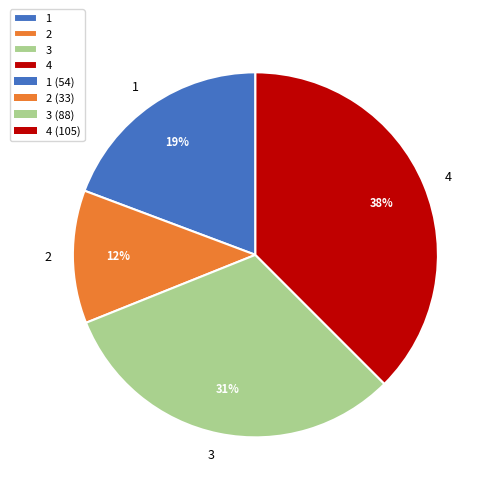

What is the smallest slice in the pie chart?

2